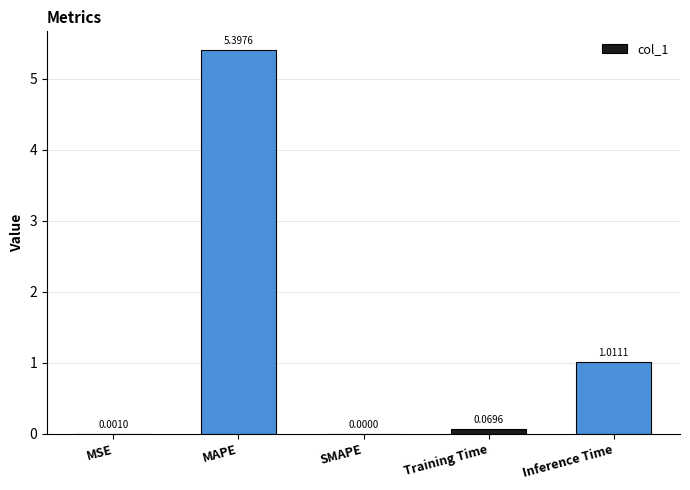

What is the sum of all values?

6.5